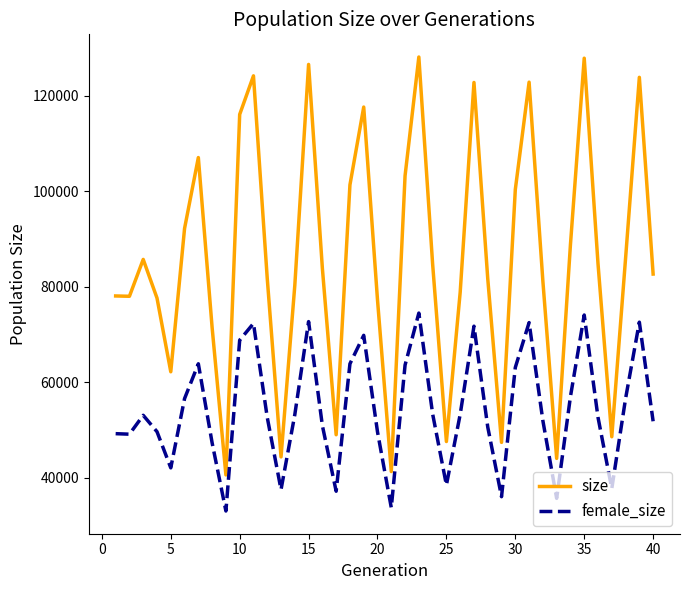

What is the minimum value shown in the chart?

32977